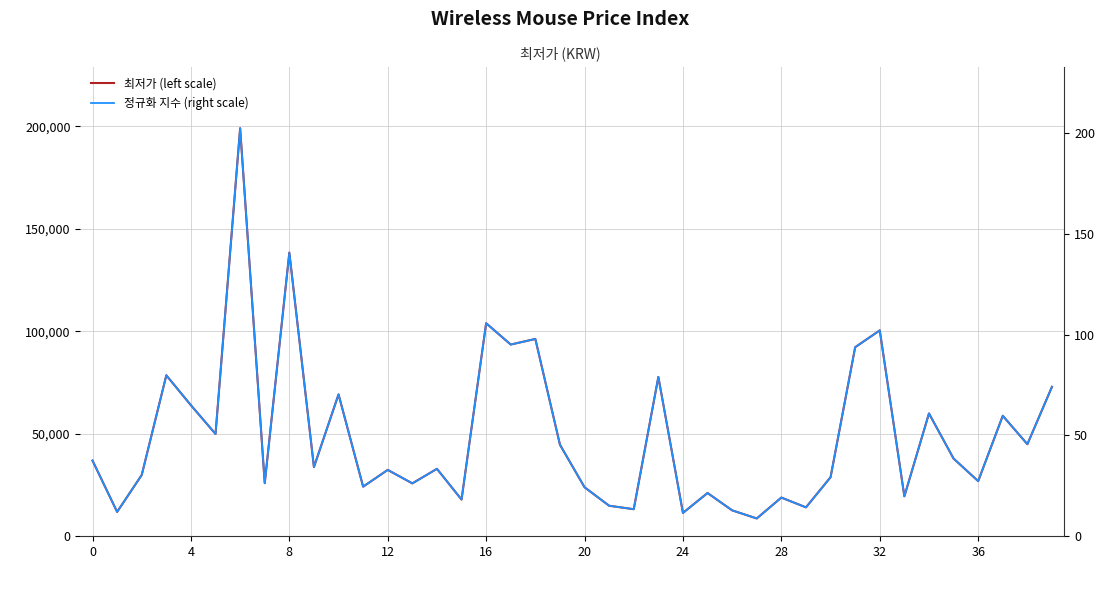

At which label is 최저가 (left scale) closest to 103845?

16